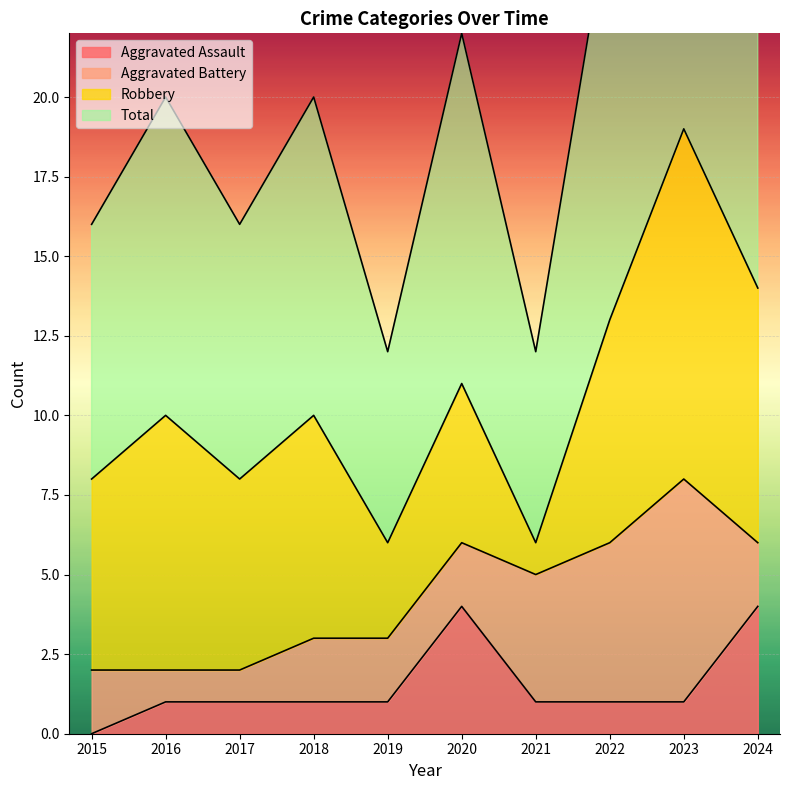

What is the difference between the second highest and second lowest values in the Aggravated Assault series?

3